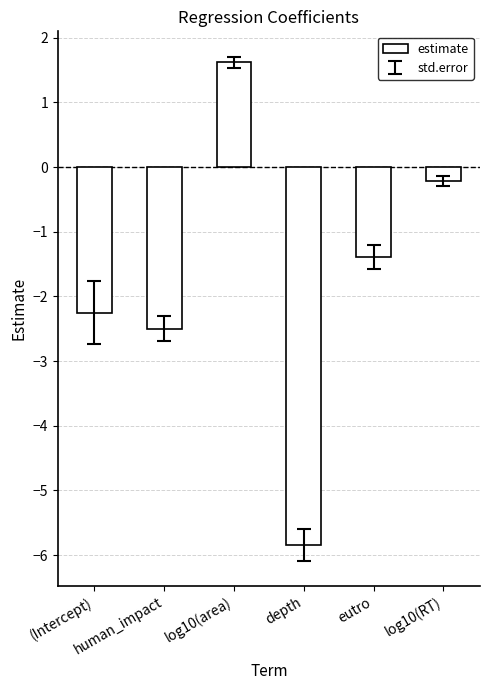

What is the difference between the maximum and minimum values?

7.5